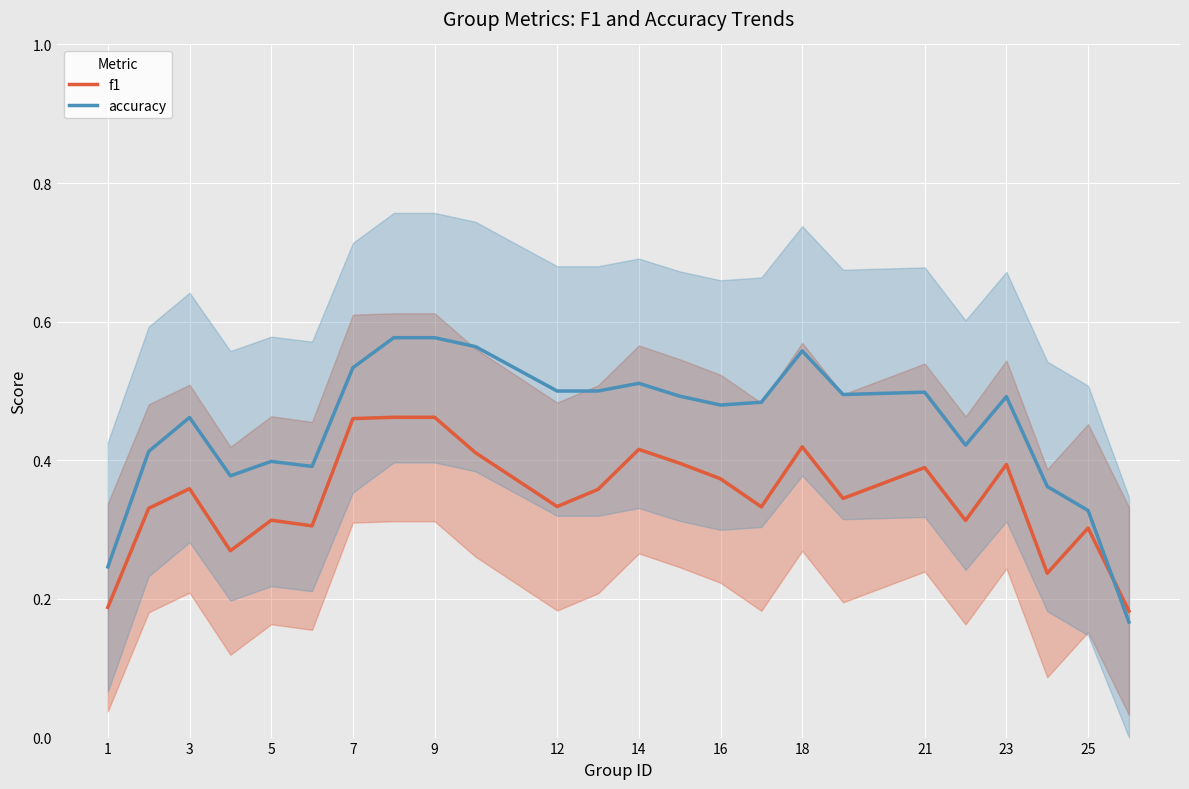

What is the smallest value displayed?

0.2